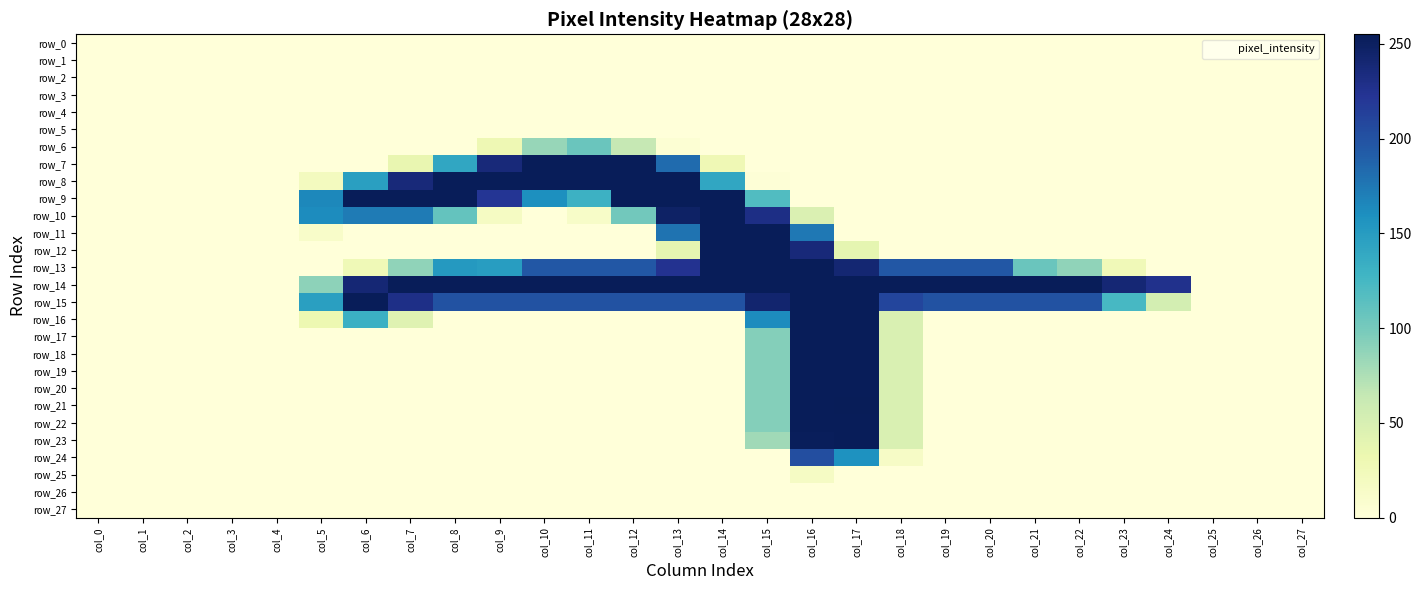

Reading left to right, transcribe all the data shown in this chart.

row_0: 0	0	0	0	0	0	0	0	0	0	0	0	0	0	0	0	0	0	0	0	0	0	0	0	0	0	0	0
row_1: 0	0	0	0	0	0	0	0	0	0	0	0	0	0	0	0	0	0	0	0	0	0	0	0	0	0	0	0
row_2: 0	0	0	0	0	0	0	0	0	0	0	0	0	0	0	0	0	0	0	0	0	0	0	0	0	0	0	0
row_3: 0	0	0	0	0	0	0	0	0	0	0	0	0	0	0	0	0	0	0	0	0	0	0	0	0	0	0	0
row_4: 0	0	0	0	0	0	0	0	0	0	0	0	0	0	0	0	0	0	0	0	0	0	0	0	0	0	0	0
row_5: 0	0	0	0	0	0	0	0	0	0	0	0	0	0	0	0	0	0	0	0	0	0	0	0	0	0	0	0
row_6: 0	0	0	0	0	0	0	0	0	29	85	106	64	4	0	0	0	0	0	0	0	0	0	0	0	0	0	0
row_7: 0	0	0	0	0	0	0	35	141	237	254	254	254	183	28	0	0	0	0	0	0	0	0	0	0	0	0	0
row_8: 0	0	0	0	0	20	147	237	254	254	254	254	254	254	141	2	0	0	0	0	0	0	0	0	0	0	0	0
row_9: 0	0	0	0	0	165	254	254	254	222	160	131	254	254	254	119	0	0	0	0	0	0	0	0	0	0	0	0
row_10: 0	0	0	0	0	162	173	173	109	17	0	13	102	248	254	231	47	0	0	0	0	0	0	0	0	0	0	0
row_11: 0	0	0	0	0	12	0	0	0	0	0	0	0	178	254	254	175	0	0	0	0	0	0	0	0	0	0	0
row_12: 0	0	0	0	0	0	0	0	0	0	0	0	0	38	254	254	237	38	0	0	0	0	0	0	0	0	0	0
row_13: 0	0	0	0	0	0	27	88	152	149	196	196	196	225	254	254	254	241	196	196	196	106	88	26	0	0	0	0
row_14: 0	0	0	0	0	89	240	254	254	254	254	254	254	254	254	254	254	254	254	254	254	254	254	240	227	0	0	0
row_15: 0	0	0	0	0	147	254	230	200	200	200	200	200	200	200	243	254	254	210	200	200	200	200	124	53	0	0	0
row_16: 0	0	0	0	0	31	132	43	0	0	0	0	0	0	0	162	254	254	48	0	0	0	0	0	0	0	0	0
row_17: 0	0	0	0	0	0	0	0	0	0	0	0	0	0	0	93	254	254	48	0	0	0	0	0	0	0	0	0
row_18: 0	0	0	0	0	0	0	0	0	0	0	0	0	0	0	93	254	254	48	0	0	0	0	0	0	0	0	0
row_19: 0	0	0	0	0	0	0	0	0	0	0	0	0	0	0	93	254	254	48	0	0	0	0	0	0	0	0	0
row_20: 0	0	0	0	0	0	0	0	0	0	0	0	0	0	0	93	254	254	48	0	0	0	0	0	0	0	0	0
row_21: 0	0	0	0	0	0	0	0	0	0	0	0	0	0	0	93	254	255	48	0	0	0	0	0	0	0	0	0
row_22: 0	0	0	0	0	0	0	0	0	0	0	0	0	0	0	93	254	254	48	0	0	0	0	0	0	0	0	0
row_23: 0	0	0	0	0	0	0	0	0	0	0	0	0	0	0	81	253	254	48	0	0	0	0	0	0	0	0	0
row_24: 0	0	0	0	0	0	0	0	0	0	0	0	0	0	0	0	203	158	15	0	0	0	0	0	0	0	0	0
row_25: 0	0	0	0	0	0	0	0	0	0	0	0	0	0	0	0	16	0	0	0	0	0	0	0	0	0	0	0
row_26: 0	0	0	0	0	0	0	0	0	0	0	0	0	0	0	0	0	0	0	0	0	0	0	0	0	0	0	0
row_27: 0	0	0	0	0	0	0	0	0	0	0	0	0	0	0	0	0	0	0	0	0	0	0	0	0	0	0	0